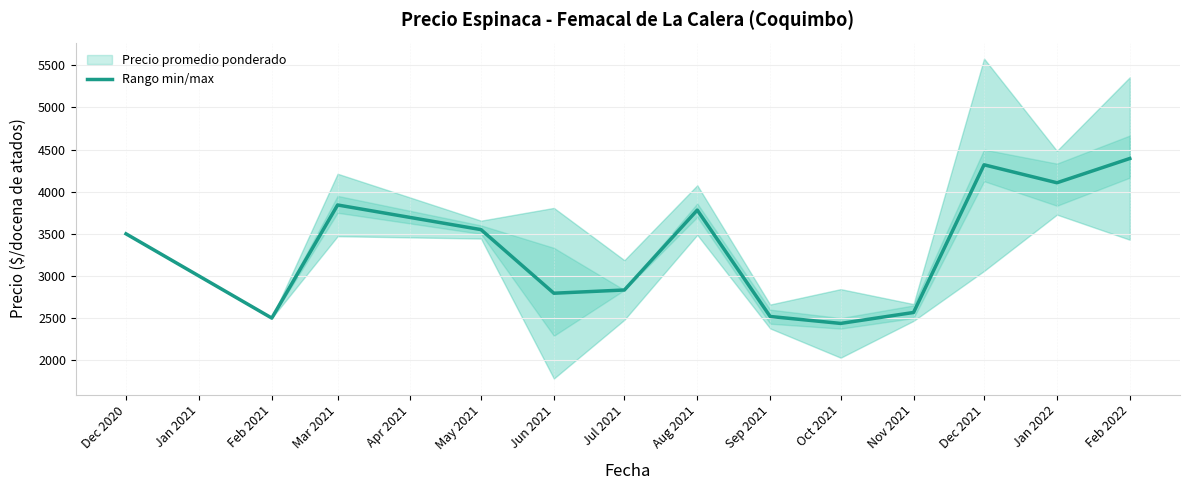

What is the average value?

3296.1